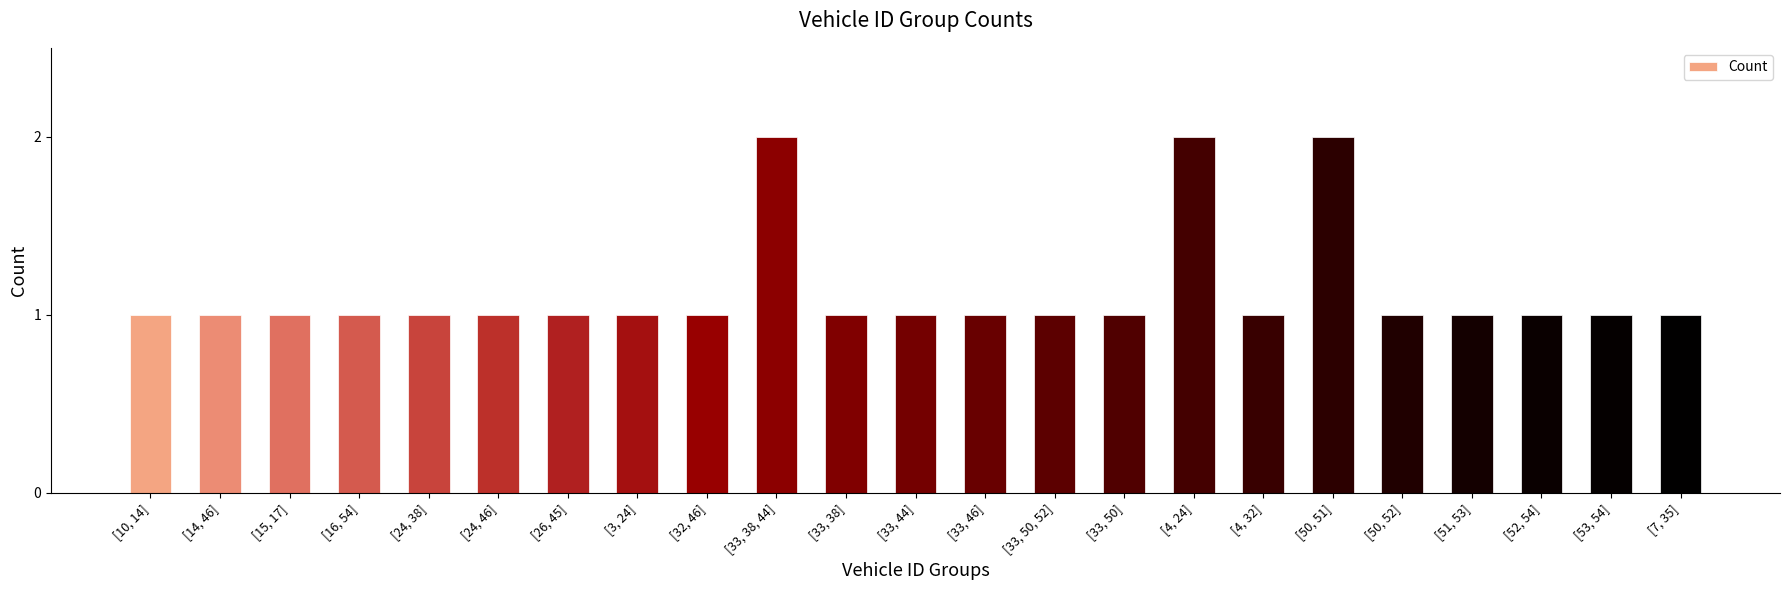

What is the sum of all values?

26